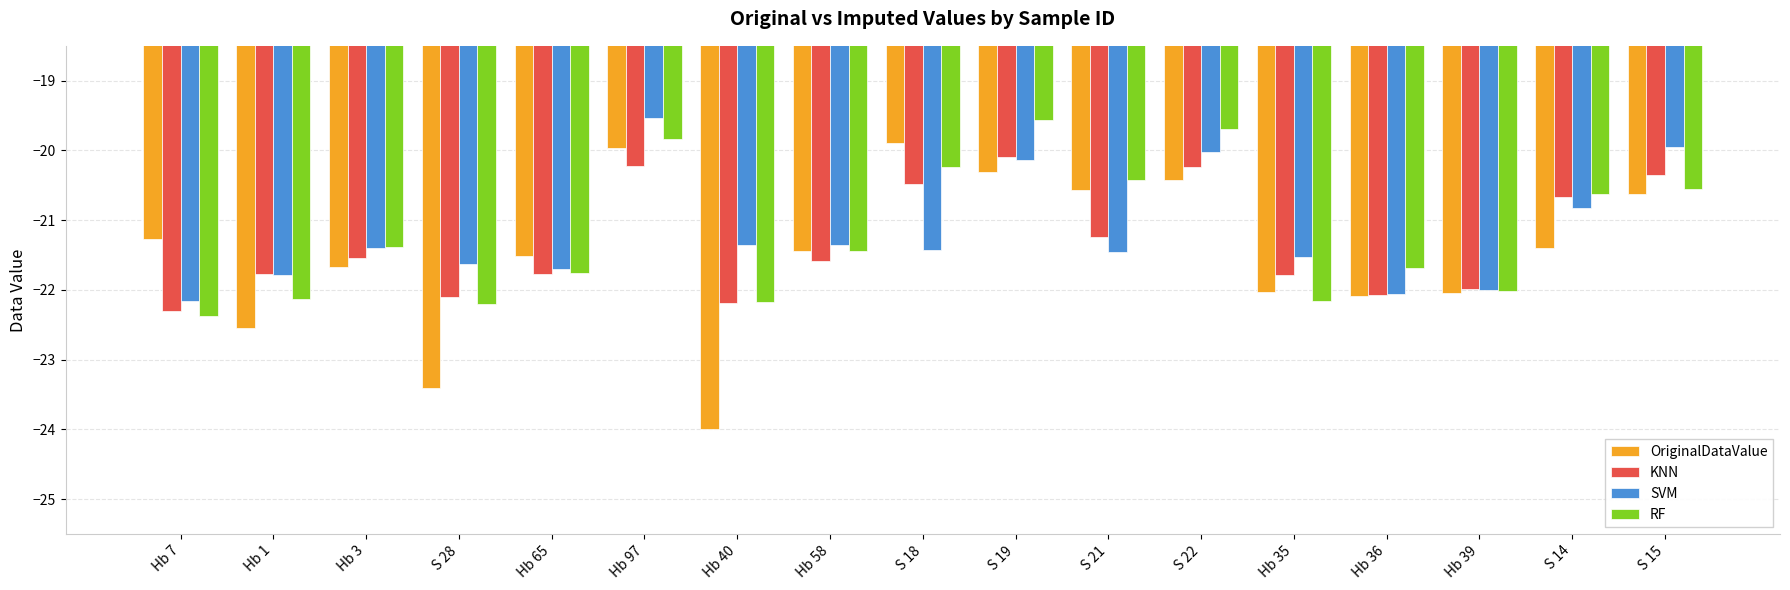

What is the average value of the RF series?

-21.2